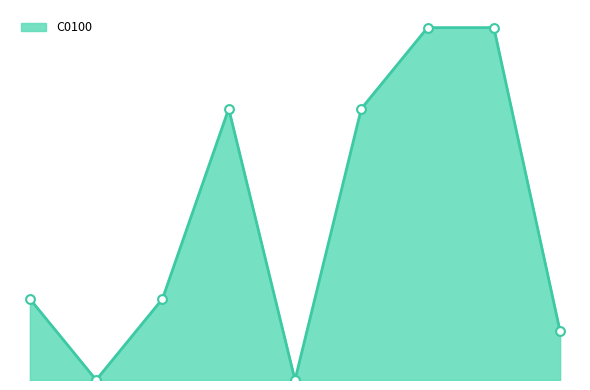

Does the chart have visible grid lines?

No